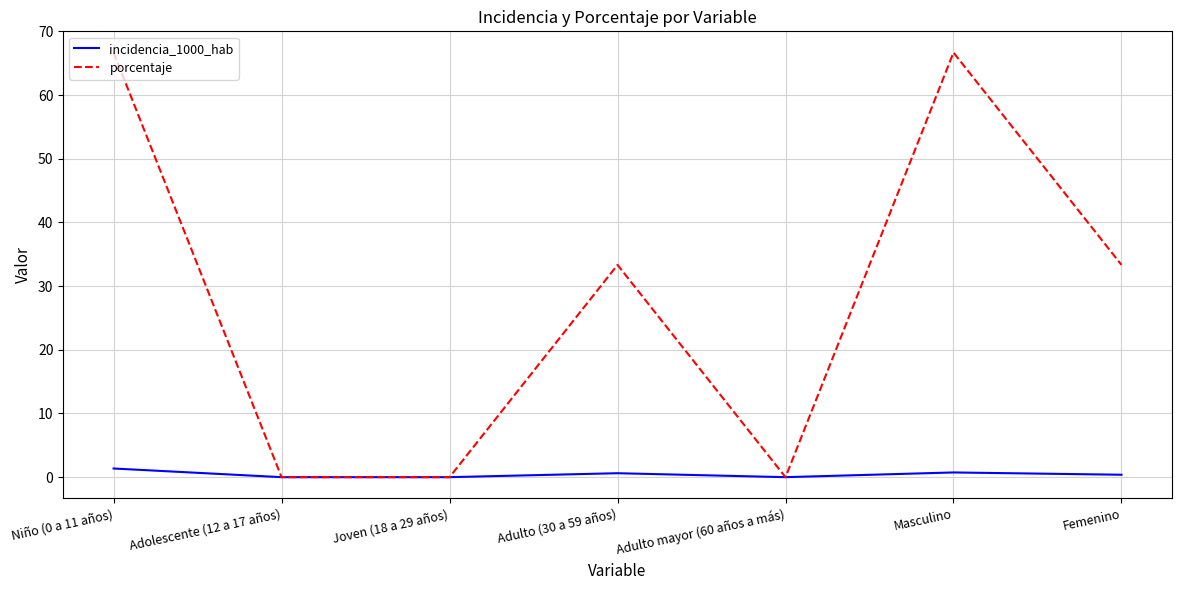

What is the approximate value of porcentaje at Masculino?

66.7